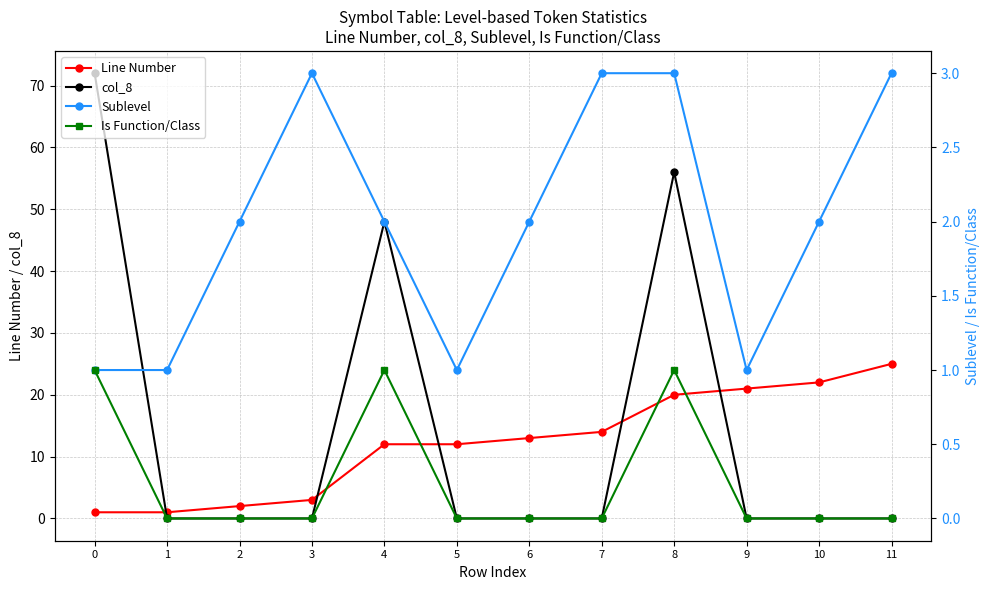

What is the average value of the col_8 series?

15